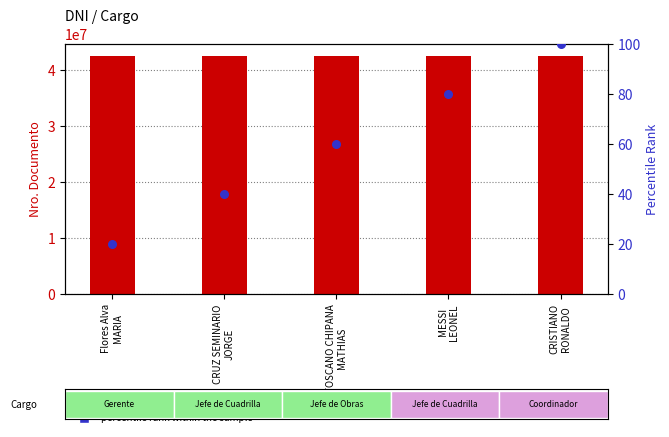

At how many categories does at least one series exceed 23128643?

5